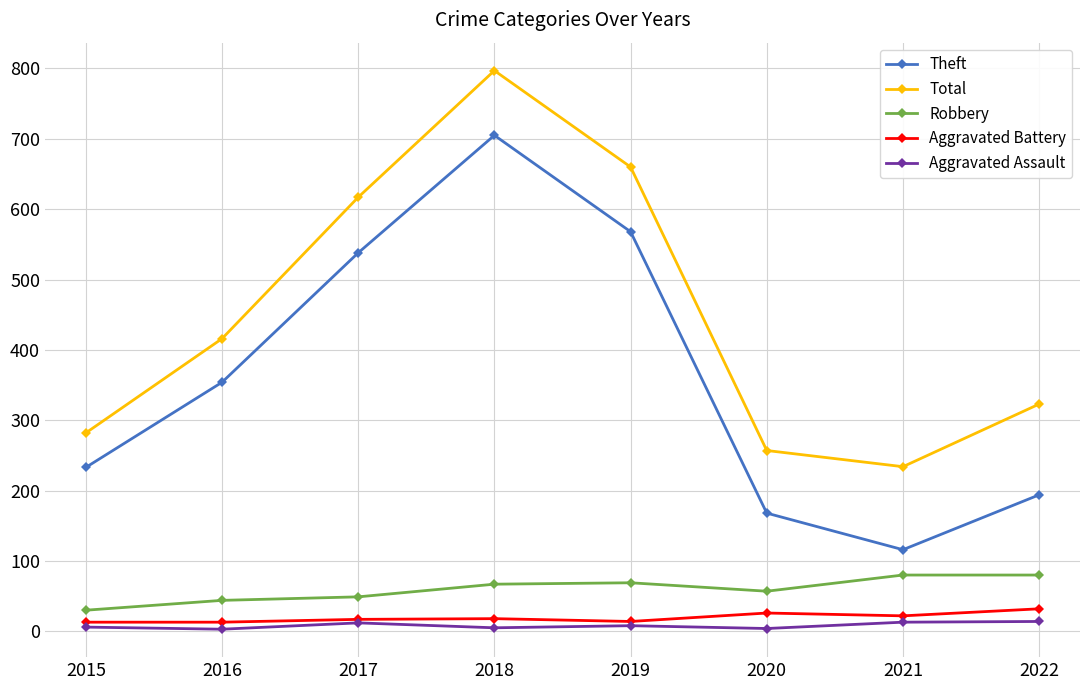

At which category does Theft reach its first local peak?

2018